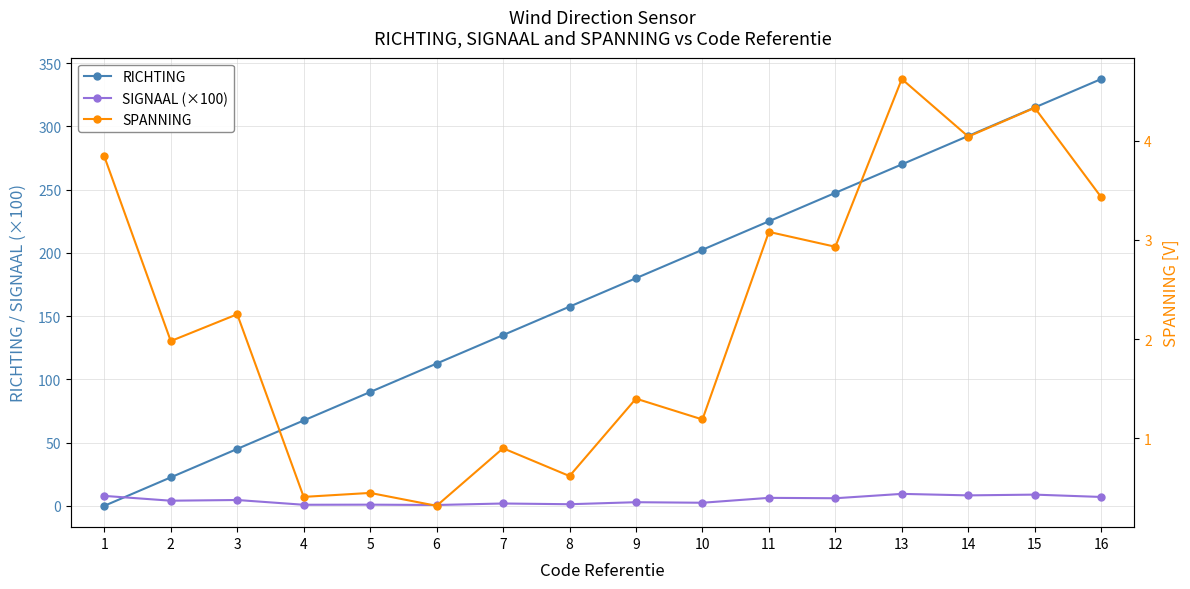

Rank the categories by RICHTING value from lowest to highest.

1, 2, 3, 4, 5, 6, 7, 8, 9, 10, 11, 12, 13, 14, 15, 16